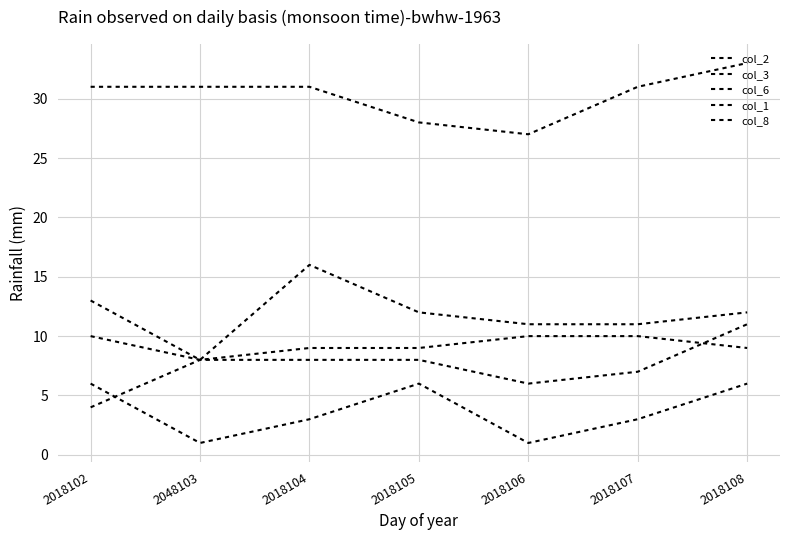

At which label does col_3 reach its minimum?

2048103